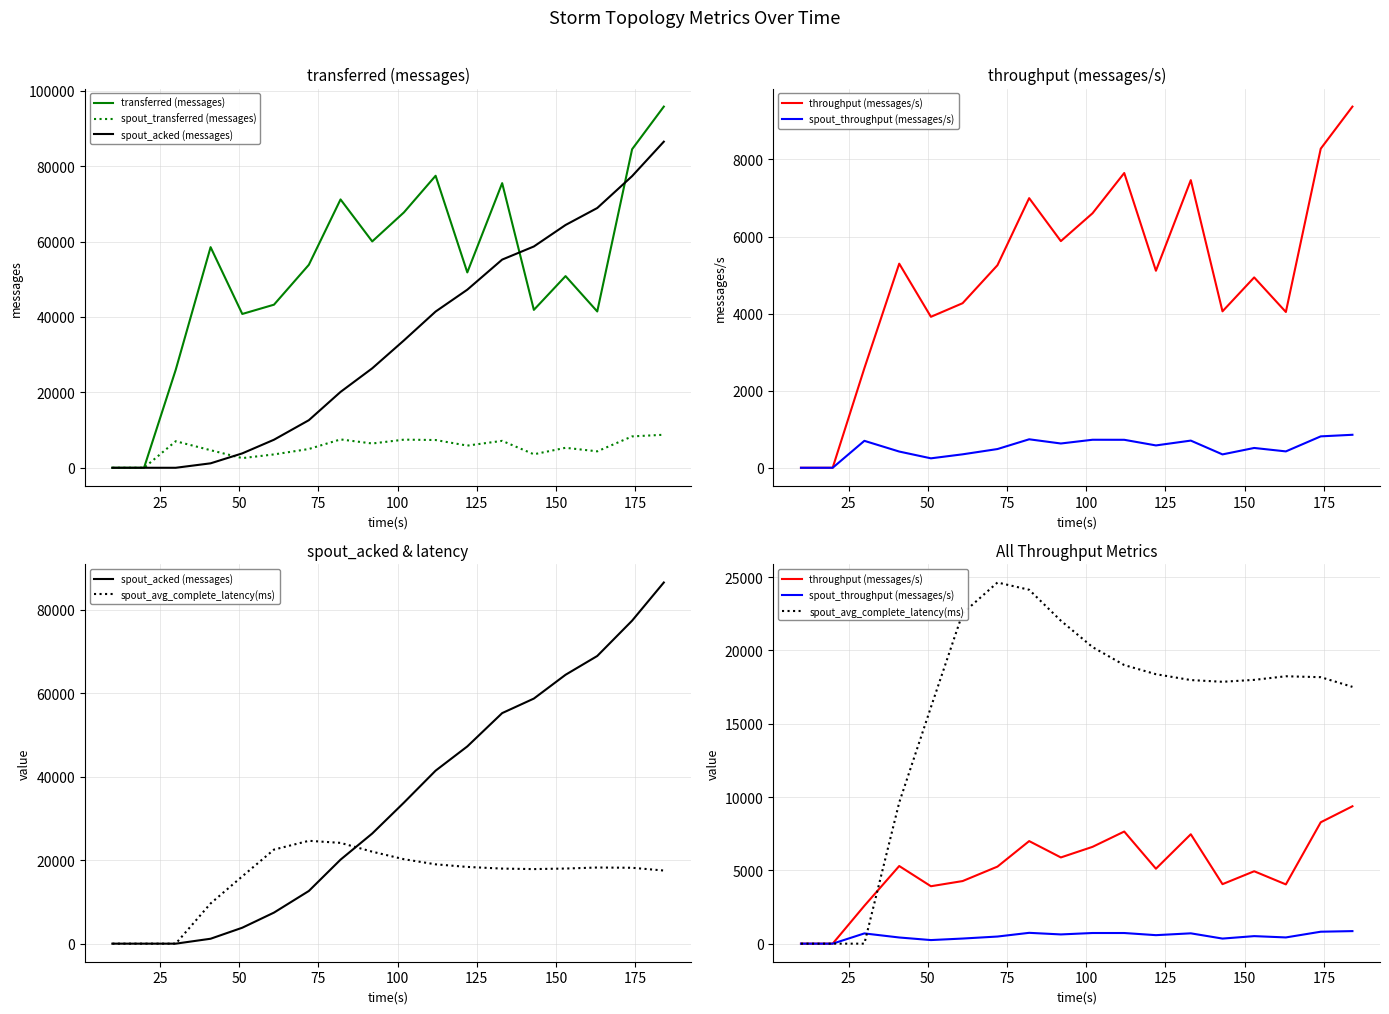

How many intersections are there between spout_acked (messages) and transferred (messages)?

2